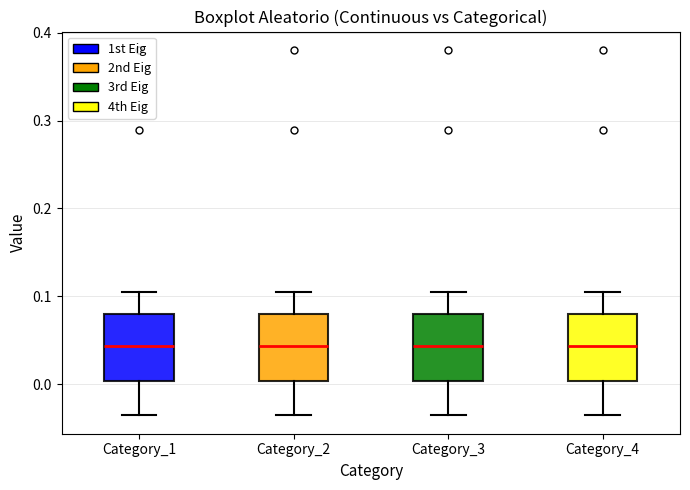

Where does the median line of the box for Category_3 sit on the y-axis? The values are not printed on the chart, so give them approximately, as read against the axis.

0.04